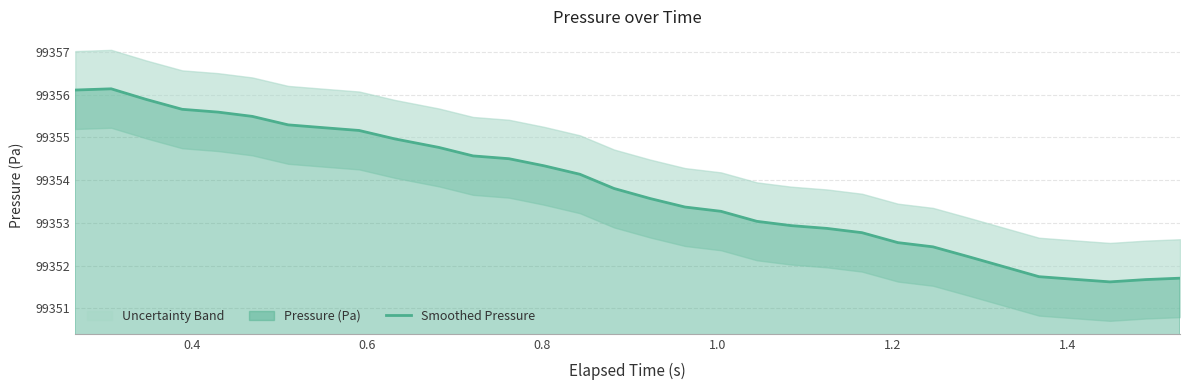

What is the minimum value for Smoothed Pressure?

99351.6